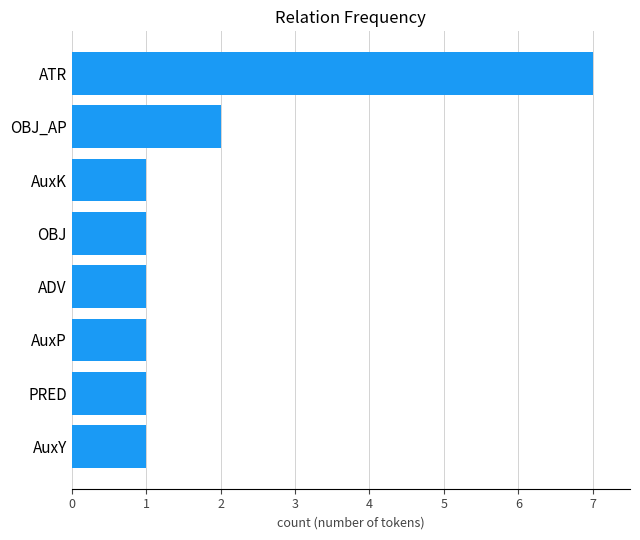

Reading top to bottom, transcribe all the data shown in this chart.

ATR=7	OBJ_AP=2	AuxK=1	OBJ=1	ADV=1	AuxP=1	PRED=1	AuxY=1